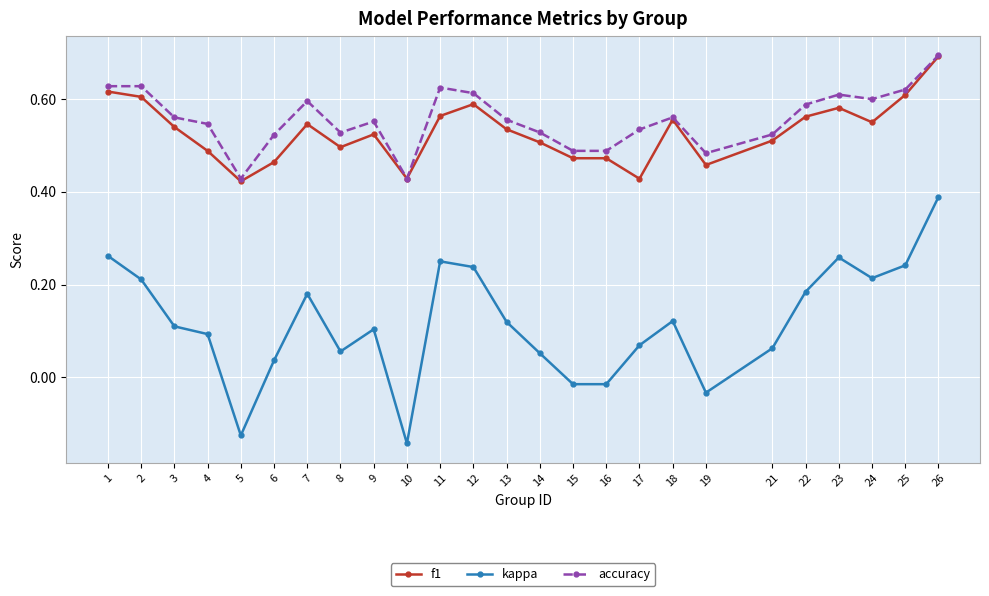

At which category does f1 reach its first local valley?

5